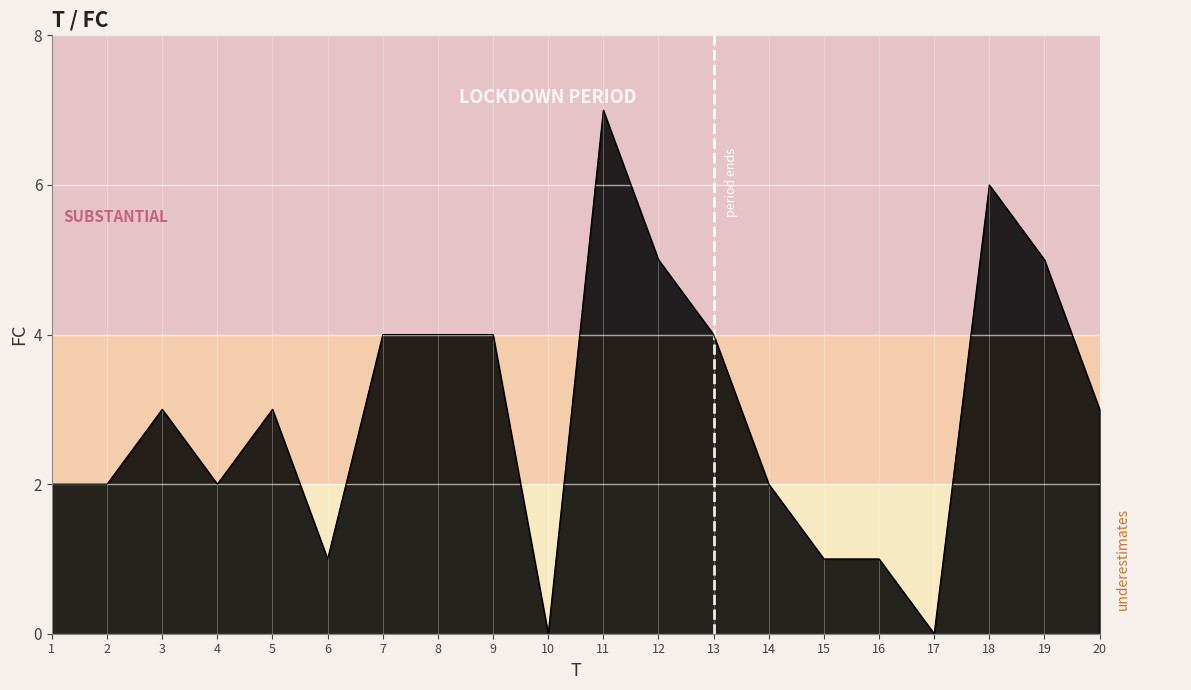

How many lines are shown in the chart?

1